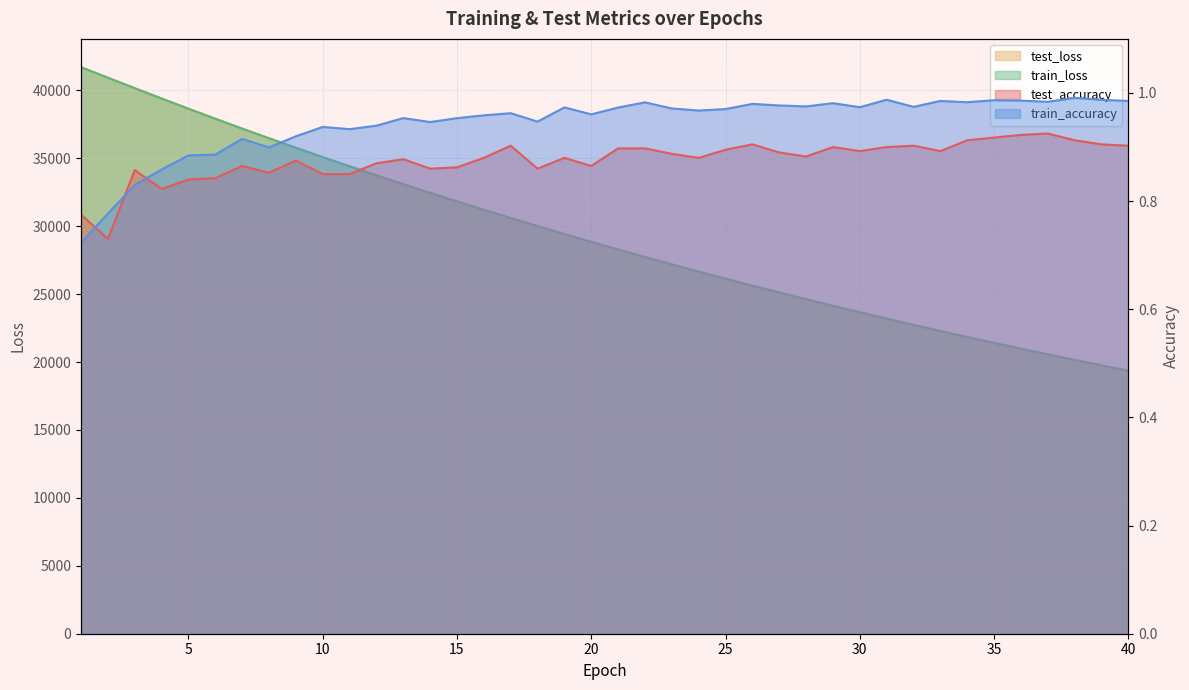

What is the smallest value displayed?

0.7